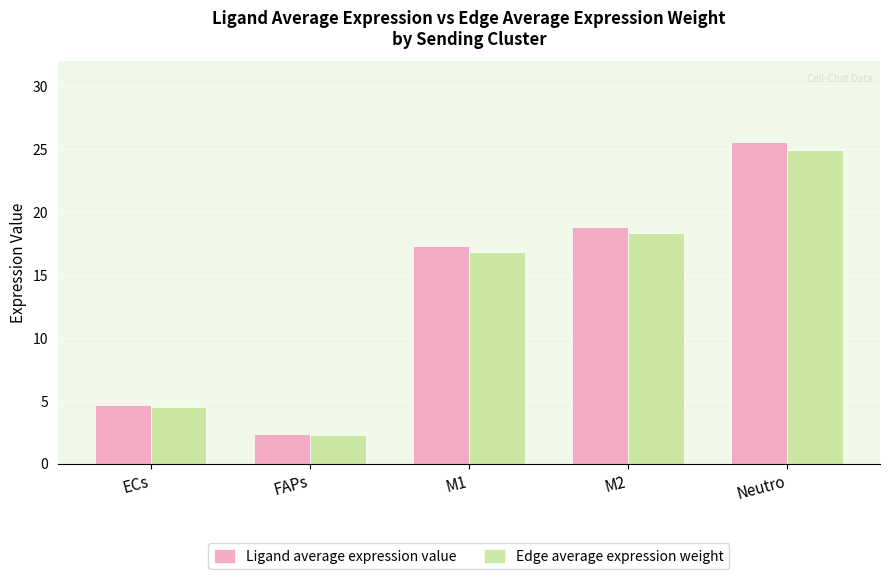

Which category has the lowest value in the Edge average expression weight series?

FAPs